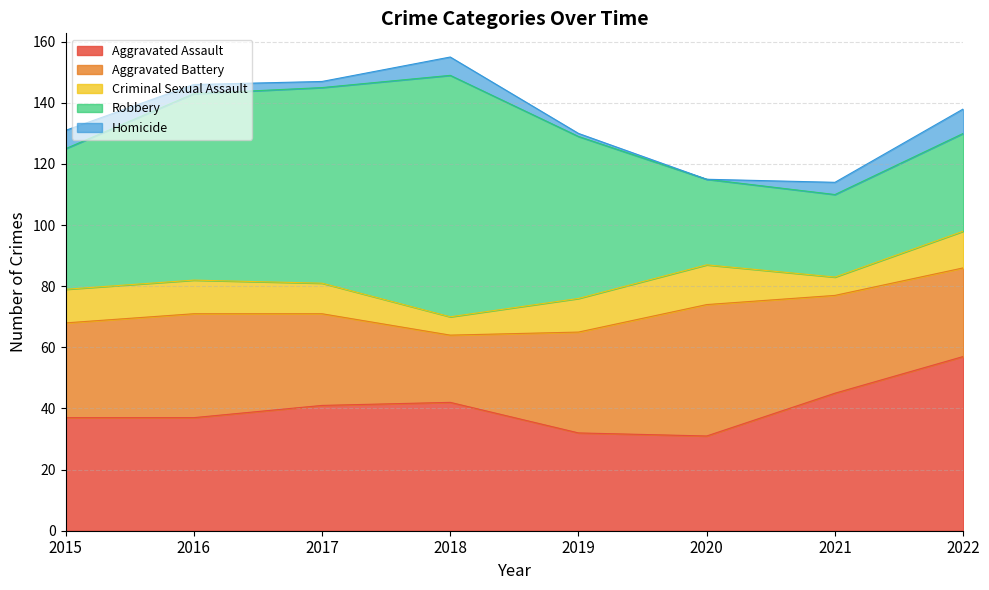

How many data points in Criminal Sexual Assault are less than 11?

3